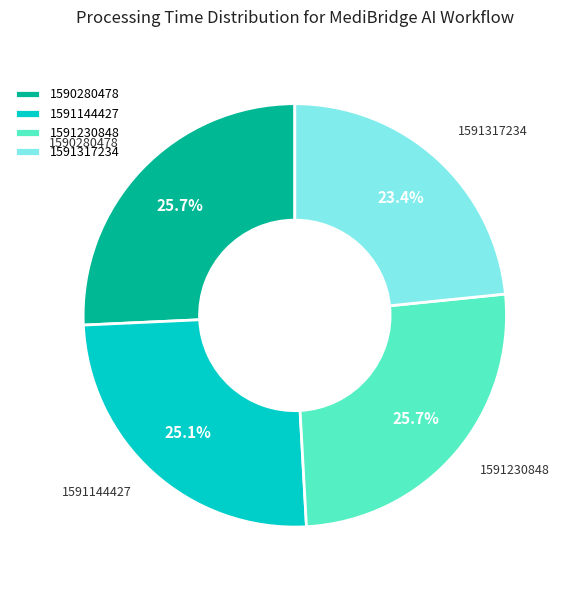

Does any single category account for the majority?

No